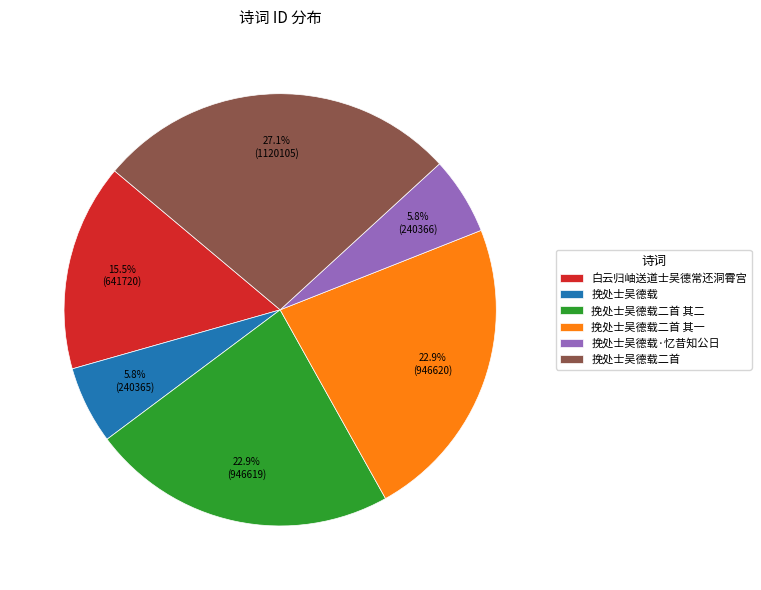

To the nearest percent, what is the difference between the largest and smallest slice percentages?

21%